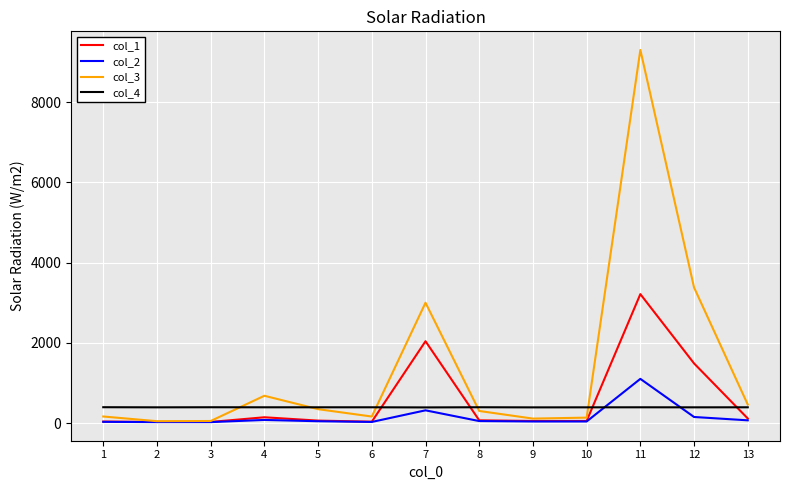

List the series in order of their peak value, highest first.

col_3, col_1, col_2, col_4